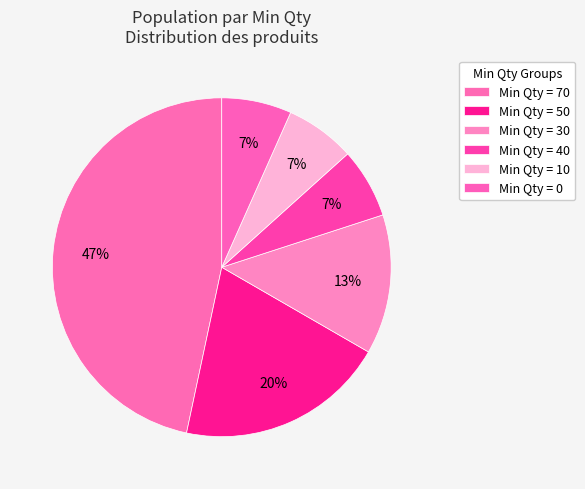

Which category has the smallest portion of the pie?

40